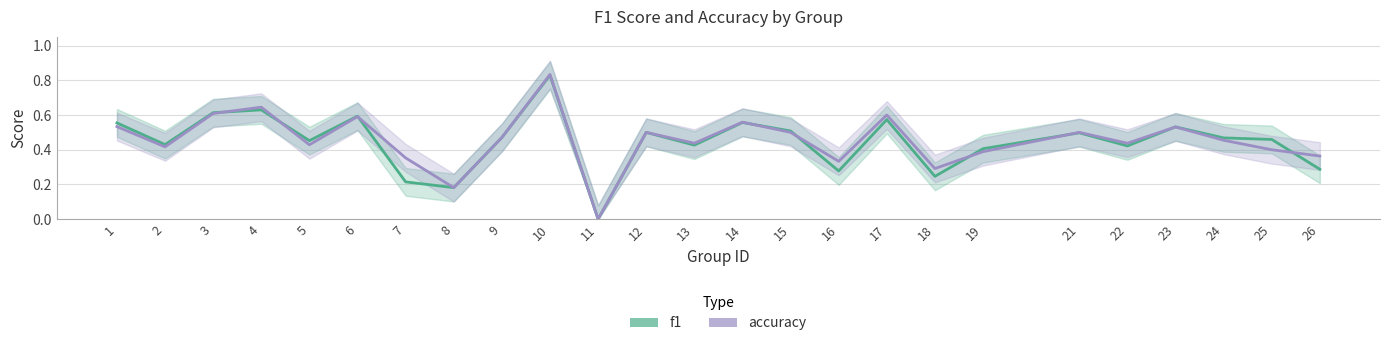

Which series has the largest total across all categories?

accuracy